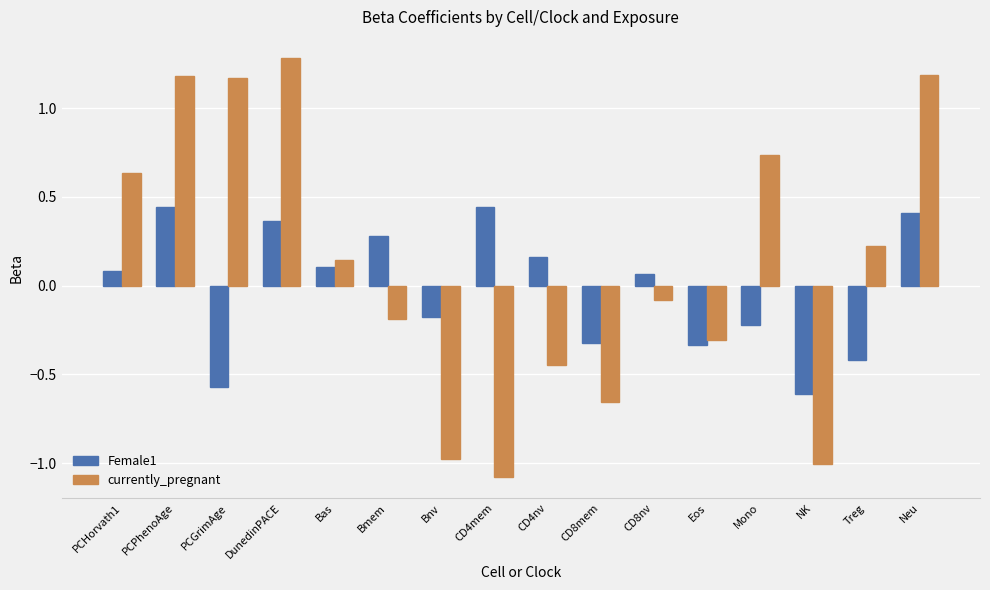

How many positive values does the Female1 series have?

9